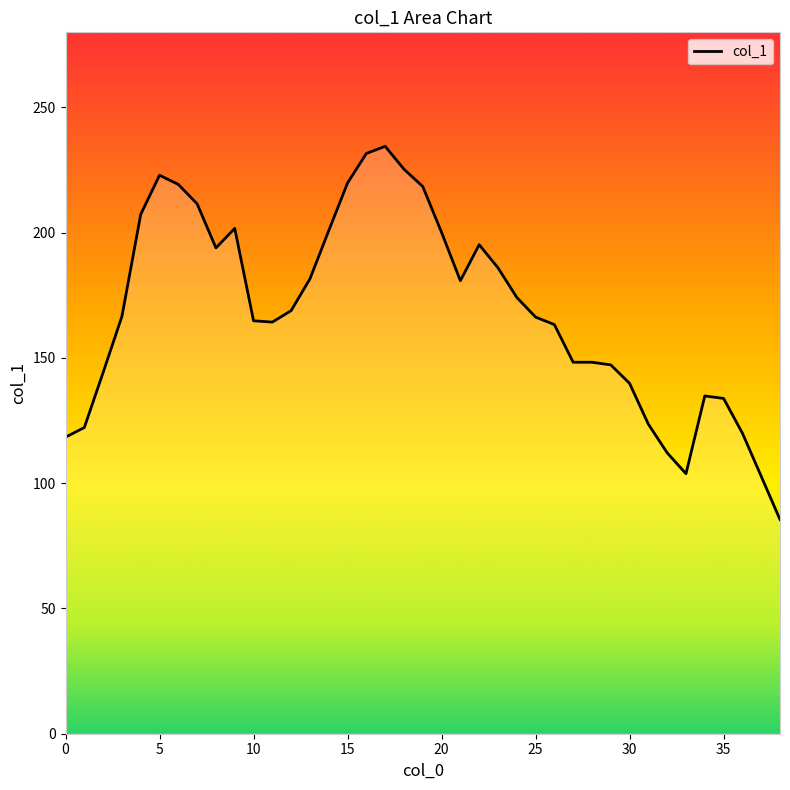

What is the maximum value shown in the chart?

234.5